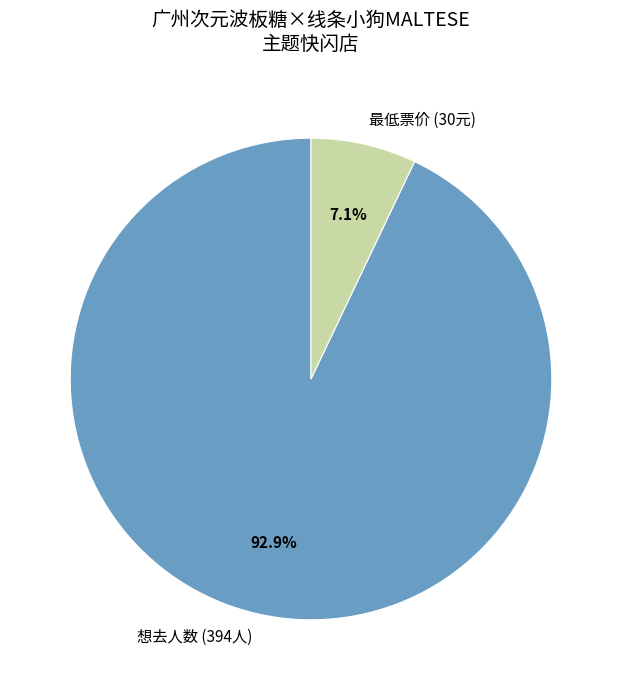

Which slice is the largest?

想去人数 (394人)